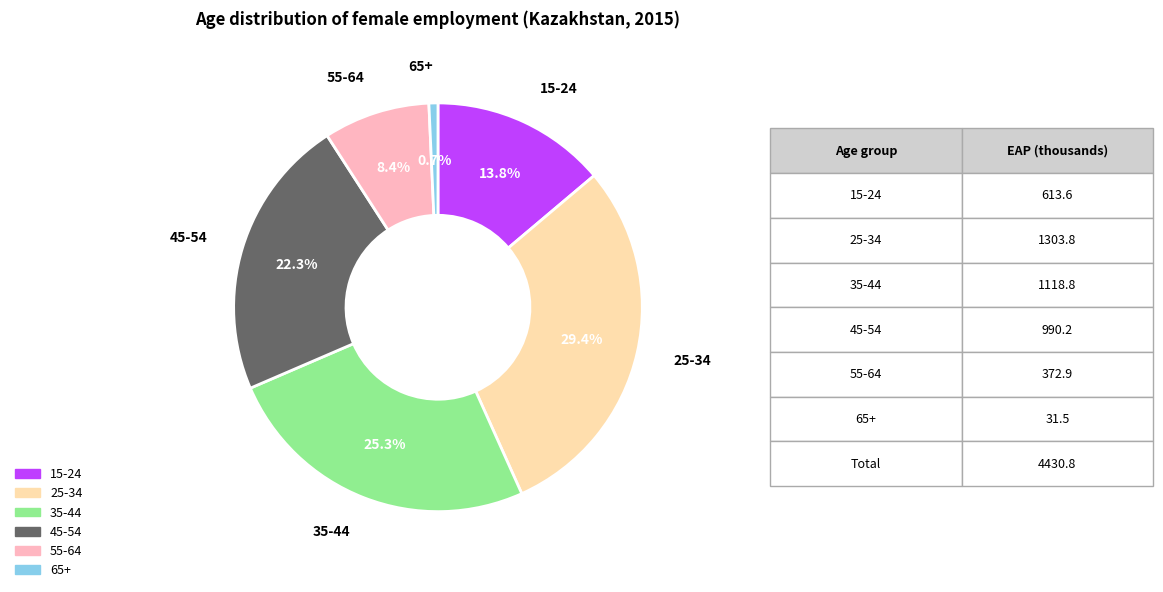

Is there a majority slice in this chart?

No